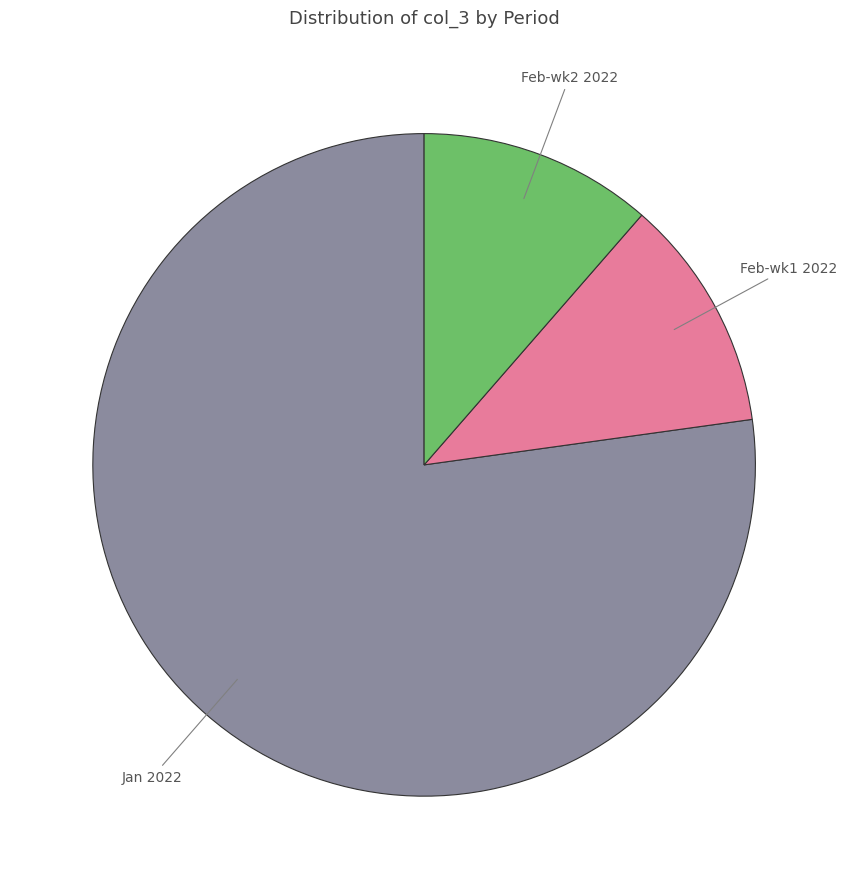

Between Feb-wk1 2022 and Jan 2022, which is larger?

Jan 2022